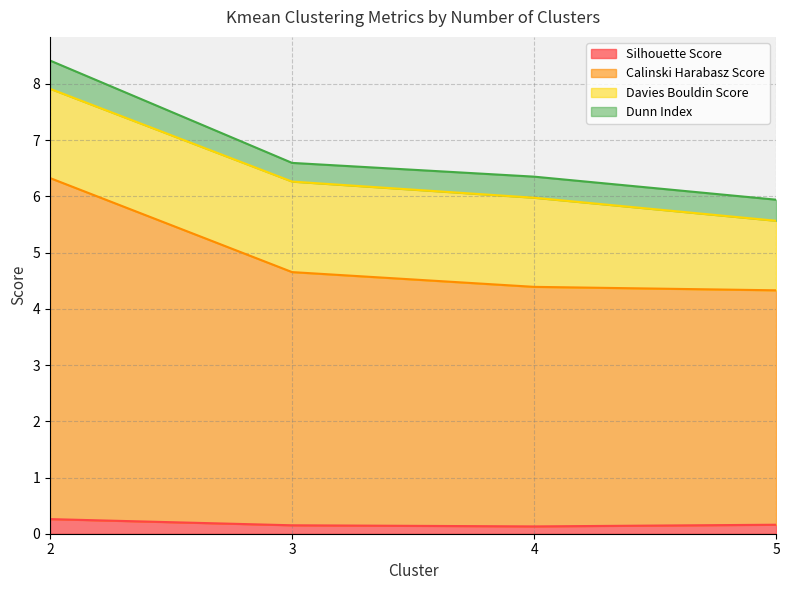

The value of Calinski Harabasz Score at 2 is 11.0. True or false?

False